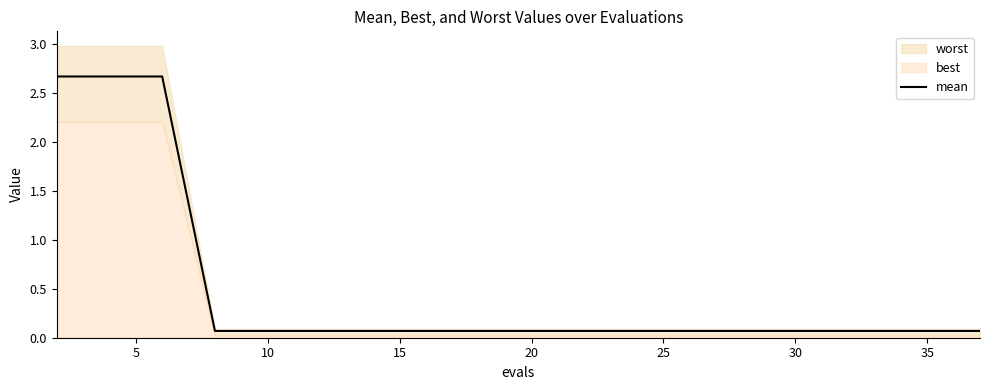

Reading left to right, what are all the values shown in this chart?

2.7	2.7	2.7	0.1	0.1	0.1	0.1	0.1	0.1	0.1	0.1	0.1	0.1	0.1	0.1	0.1	0.1	0.1	0.1